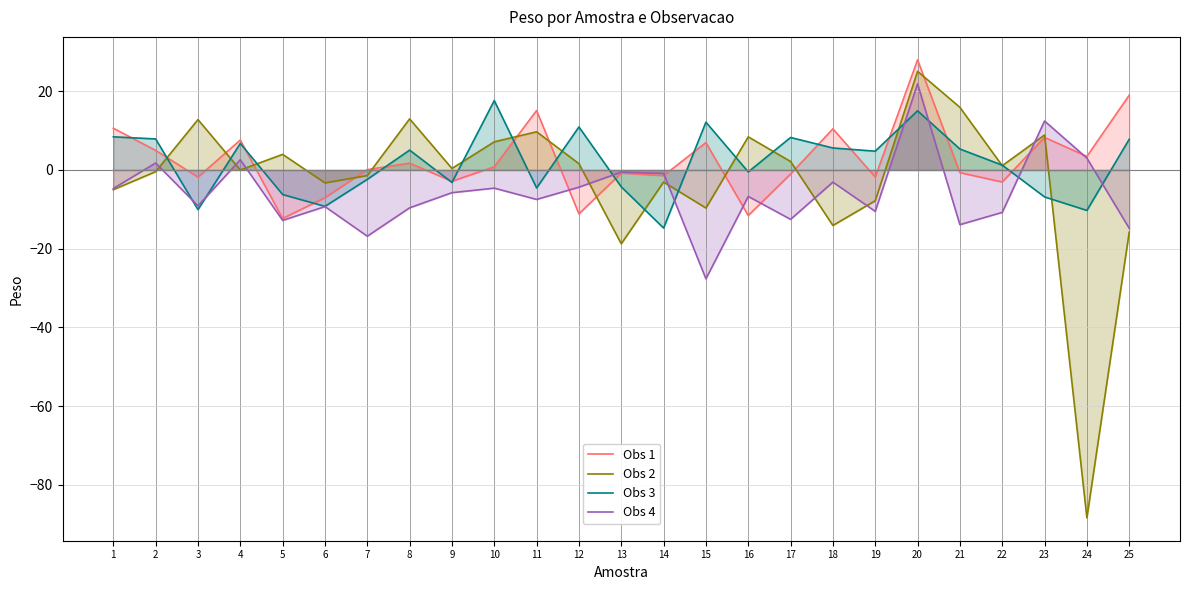

Between 25 and 24, which is larger?

25